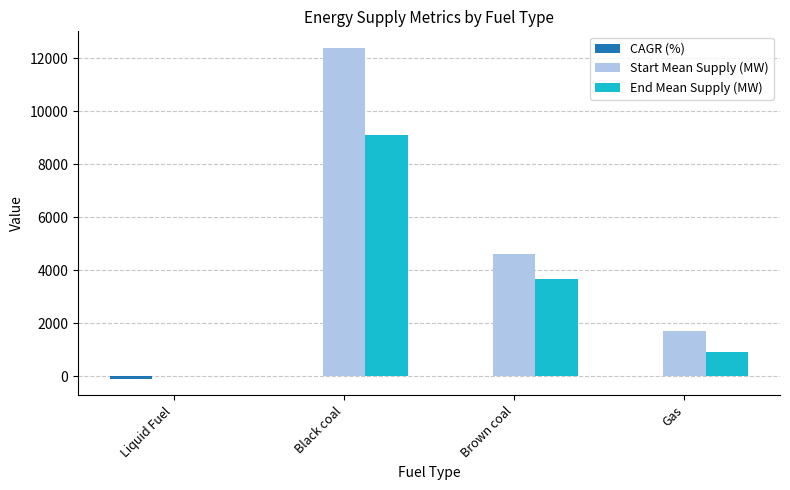

Where is End Mean Supply (MW) nearest to the value 4557?

Brown coal